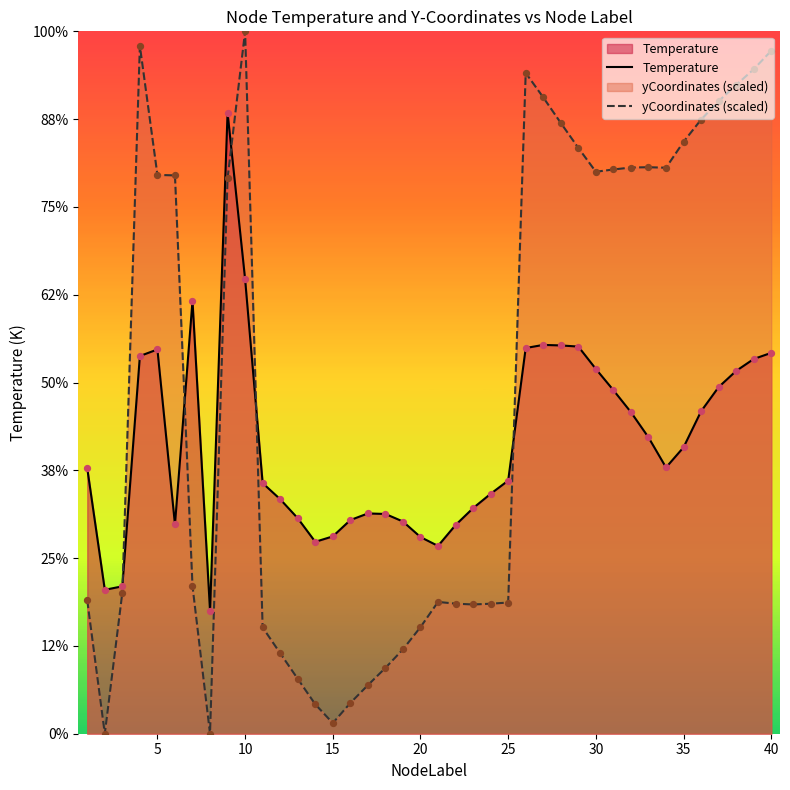

Is the value of yCoordinates (scaled) at 27 greater than the value of Temperature at 30?

Yes